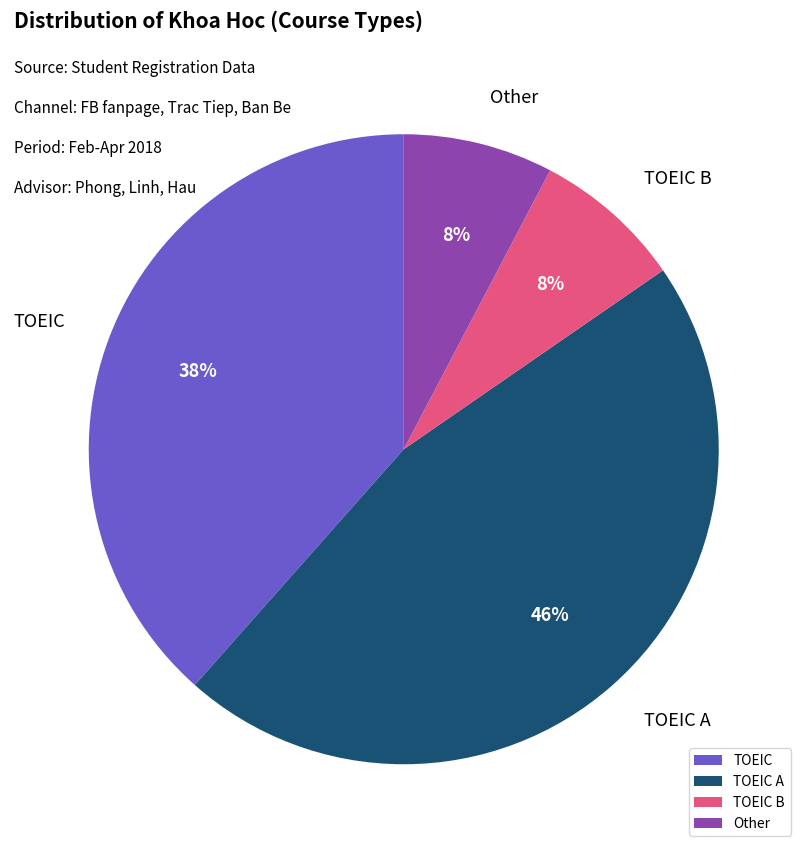

Approximately how many times larger is the value at TOEIC B compared to TOEIC?

0.2